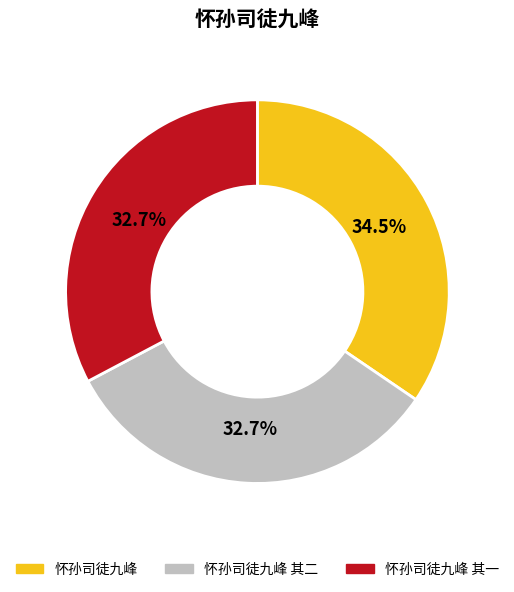

What is the total percentage of 怀孙司徒九峰 and 怀孙司徒九峰 其一?

67.3%